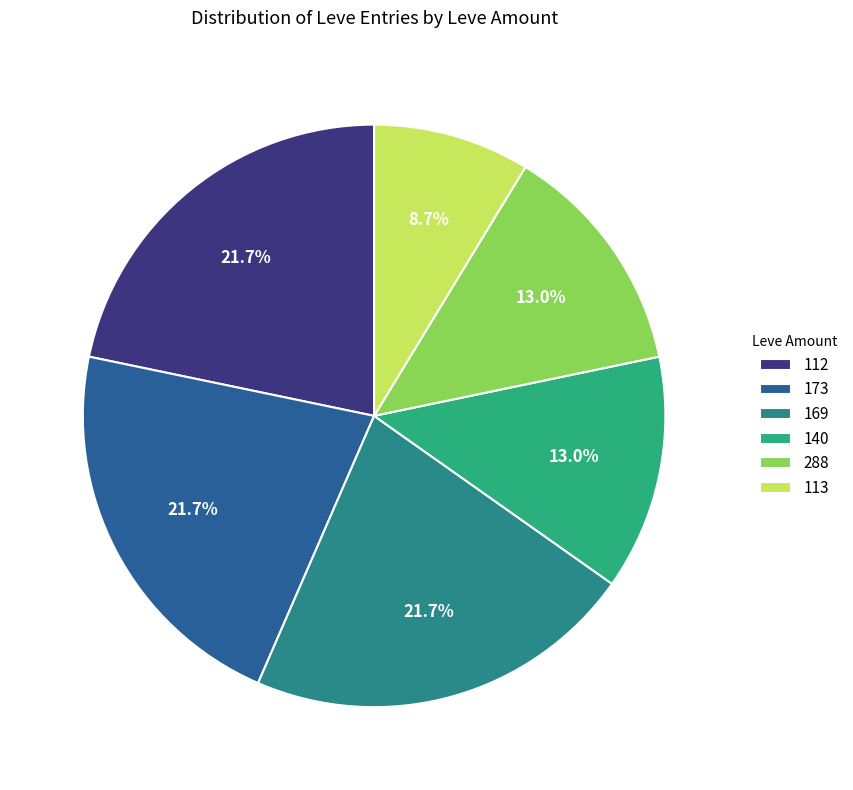

How many segments does this pie chart have?

6